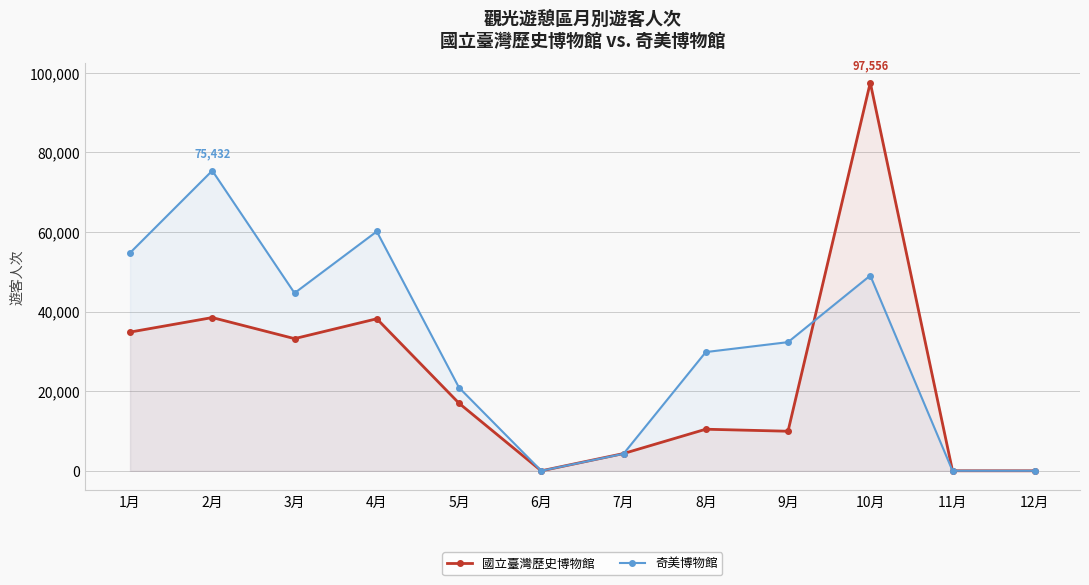

How many intersections are there between 奇美博物館 and 國立臺灣歷史博物館?

2